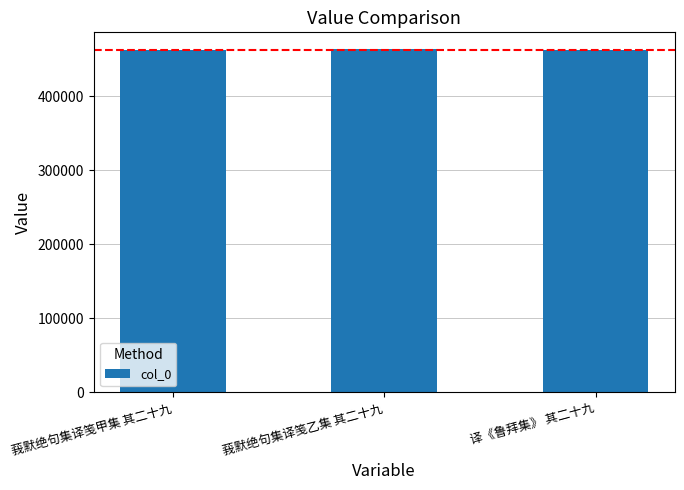

How many values are between 462515 and 463352?

3